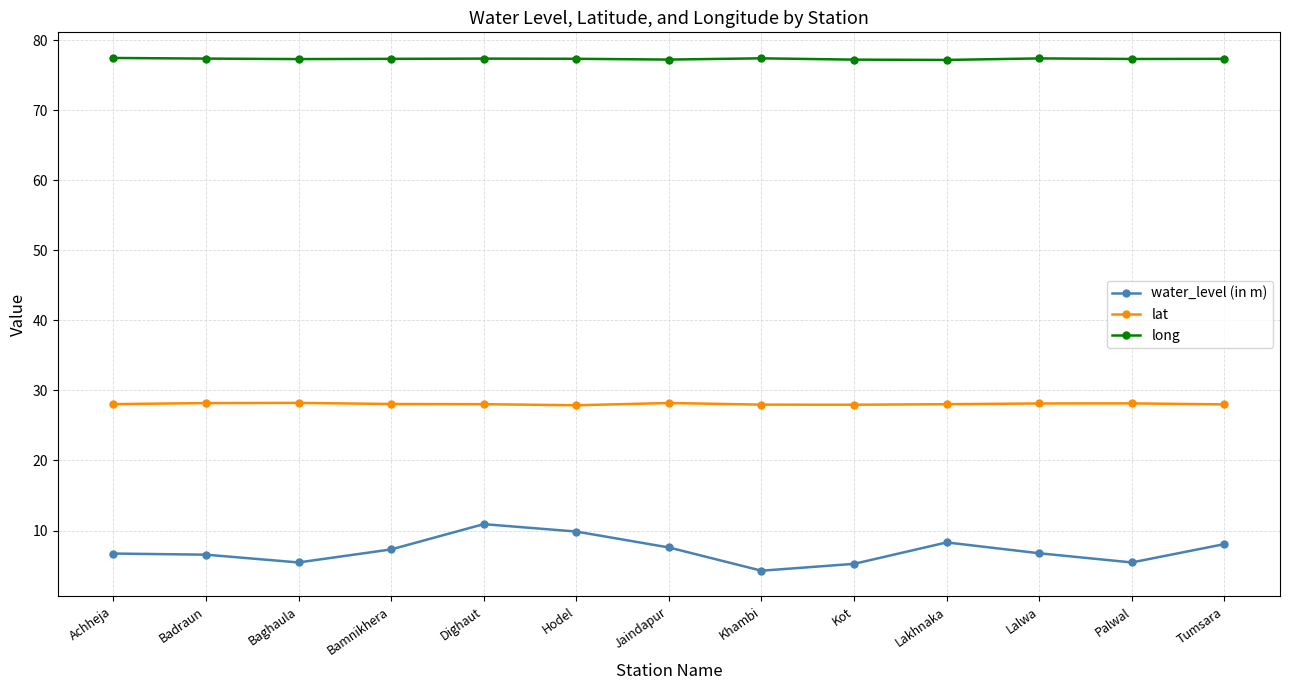

Which series has the largest range (max minus min)?

water_level (in m)